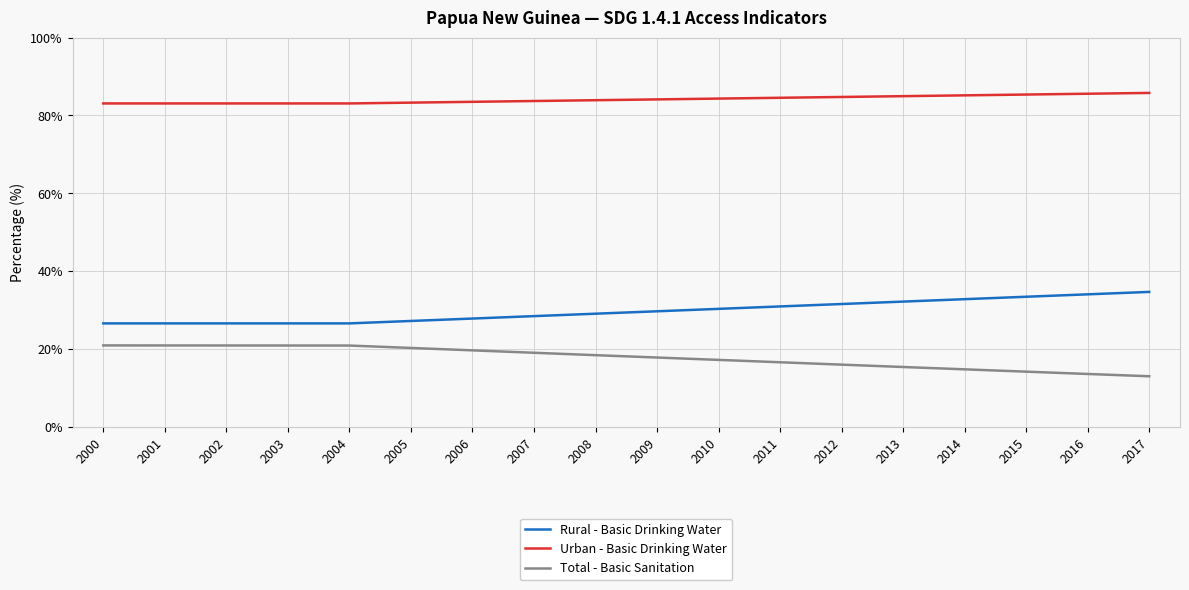

What is the difference between the Urban - Basic Drinking Water values at 2014 and 2008?

1.2